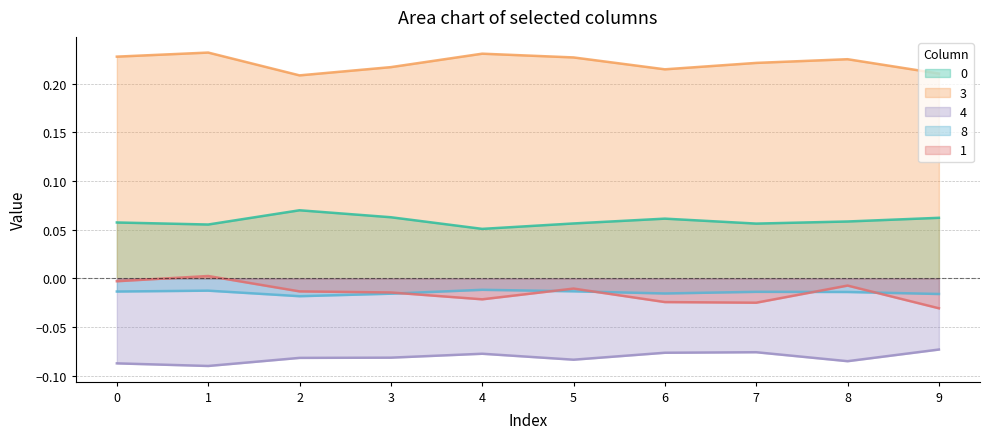

At which category is the sum across all series the highest?

1